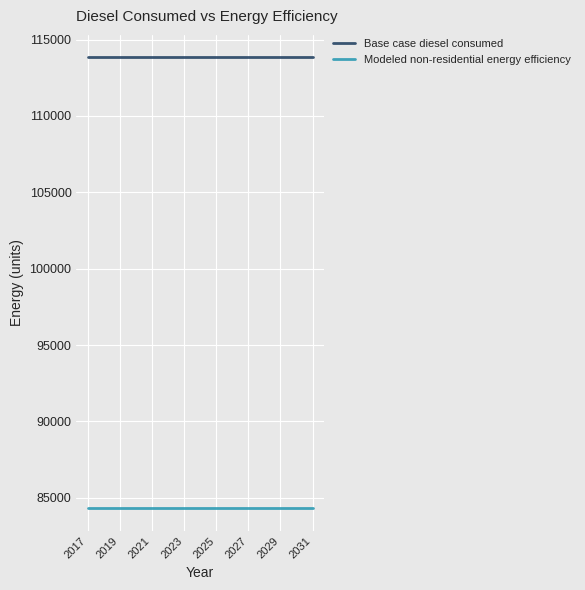

List the series in order of their peak value, highest first.

Base case diesel consumed, Modeled non-residential energy efficiency